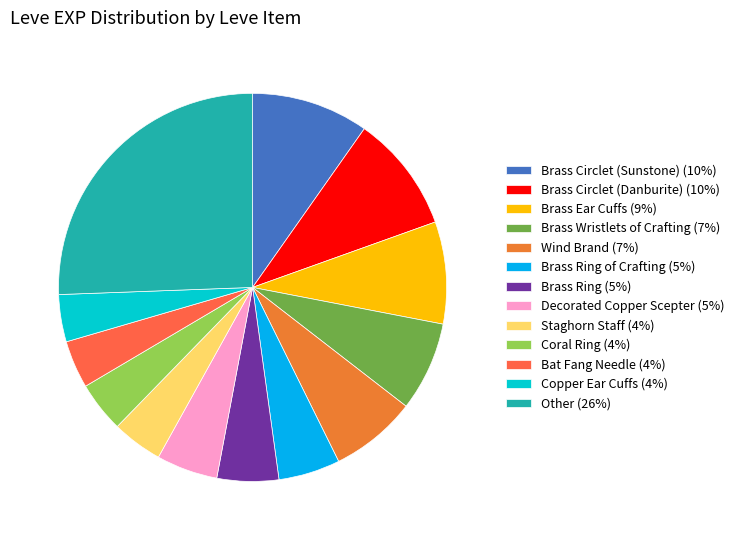

Is there a majority slice in this chart?

No